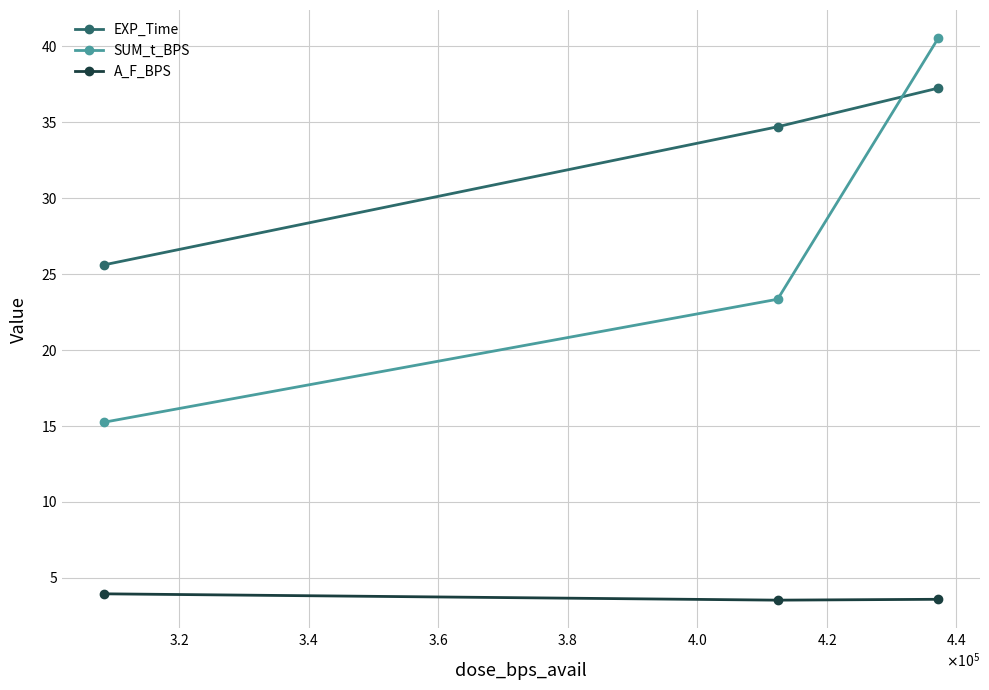

What is the value of the A_F_BPS point at the 2nd from the left?

3.5